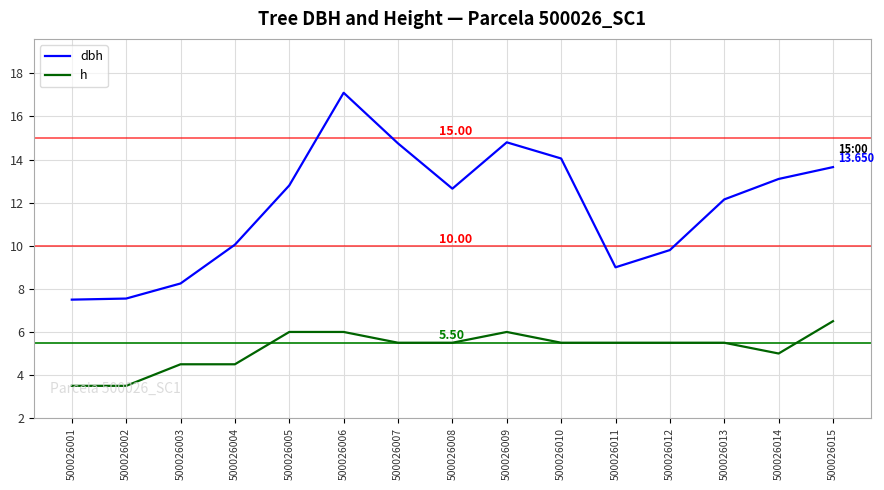

Which series has the widest spread of values?

dbh